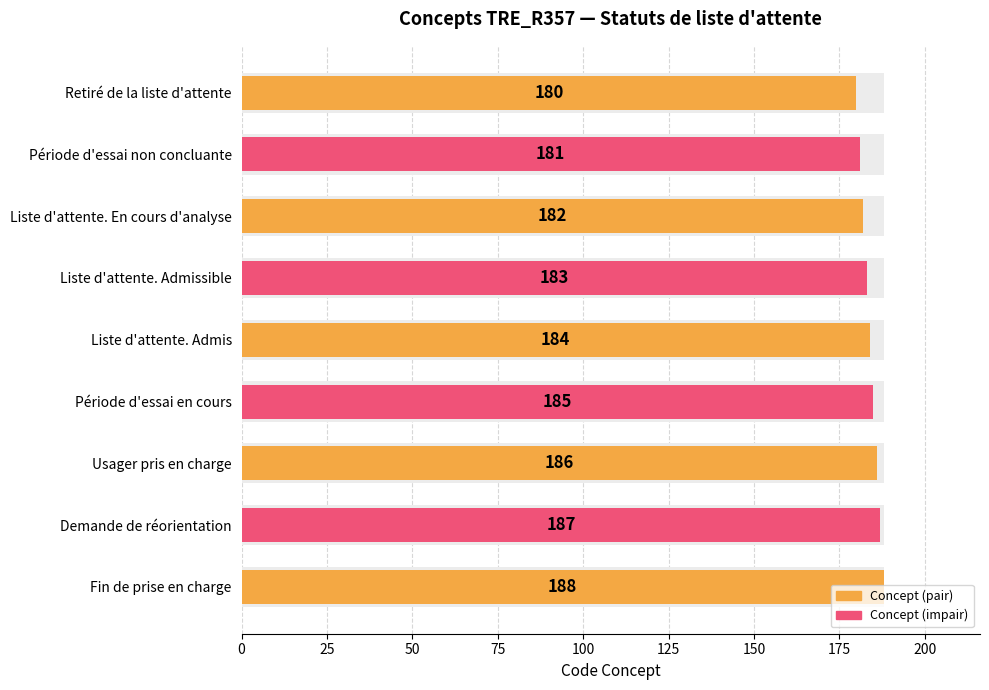

Approximately how many times larger is the value at Période d'essai non concluante compared to Liste d'attente. Admissible?

1.0